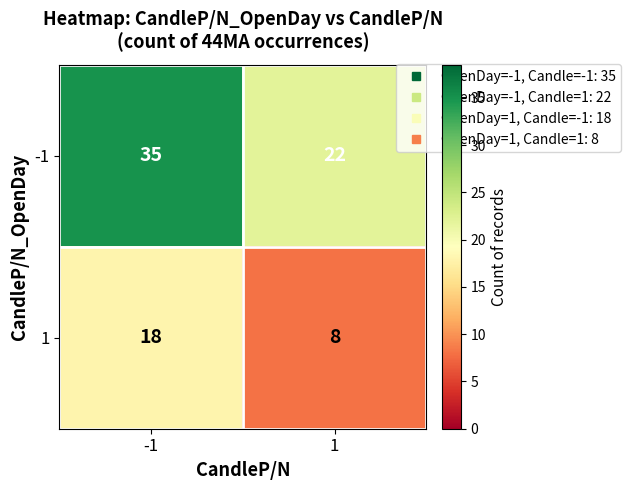

Reading right to left, list all the values displayed in this chart.

-1: 1=22	-1=35
1: 1=8	-1=18